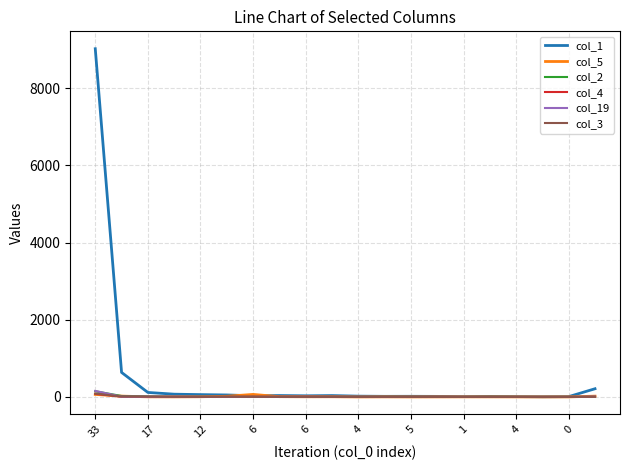

Which series has the largest total across all categories?

col_1